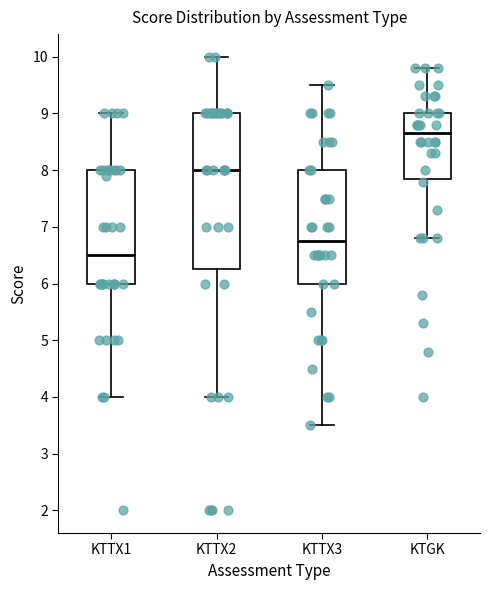

Which box has the highest median line?

KTGK